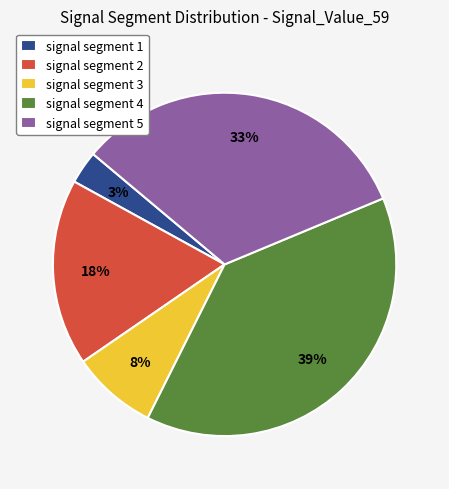

What is the largest slice in the pie chart?

signal segment 4